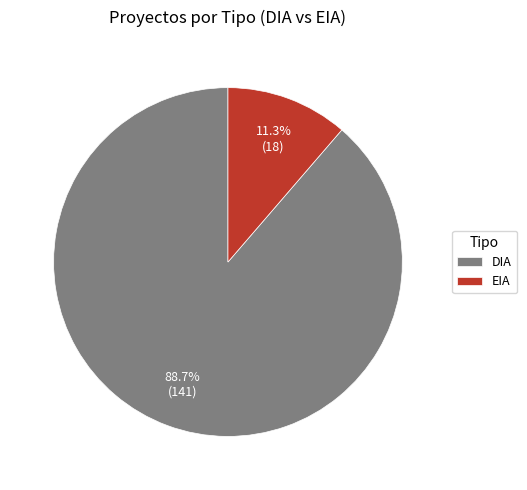

How many segments does this pie chart have?

2